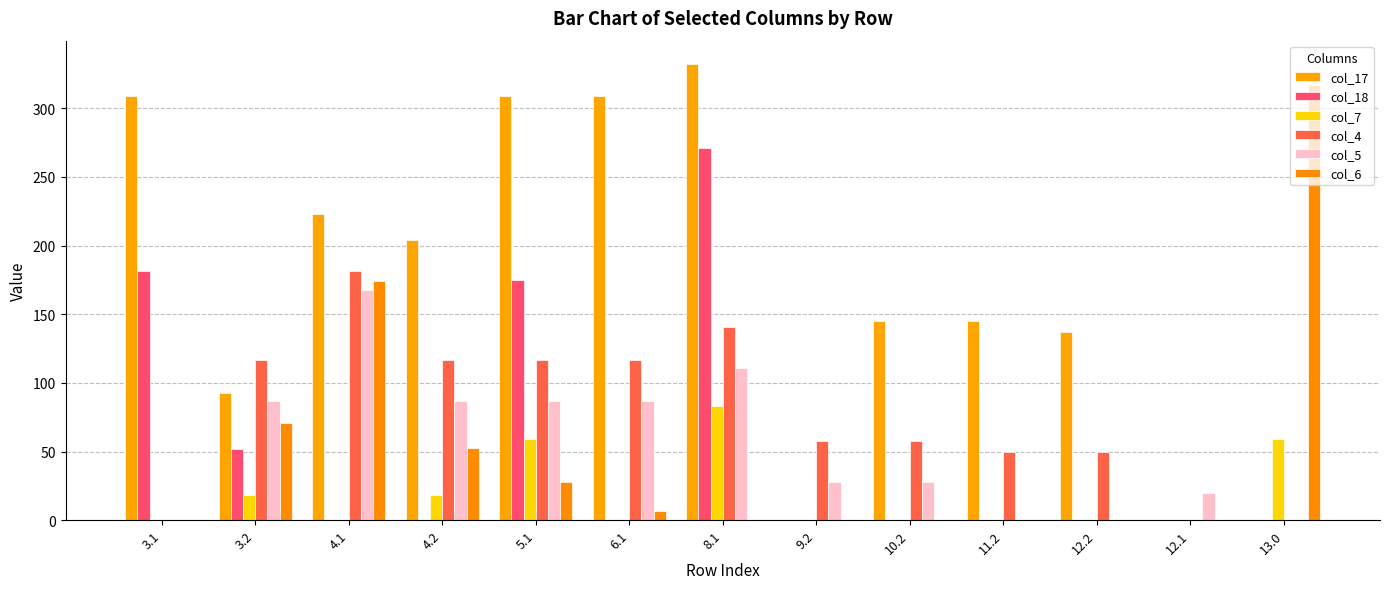

Which category has the lowest value in the col_6 series?

3.1